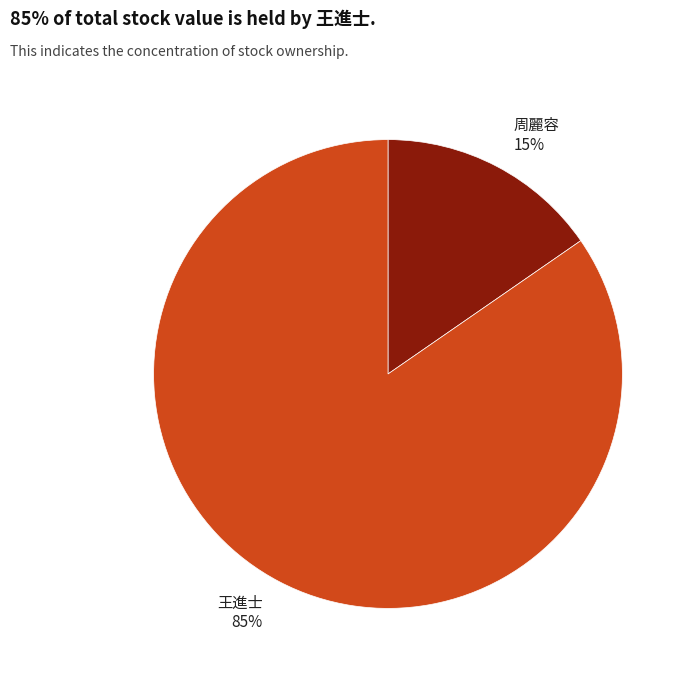

To the nearest percent, what is the average slice percentage?

50%